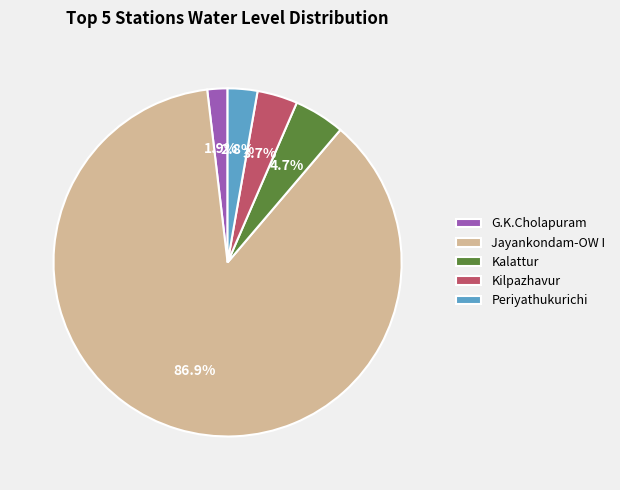

The Kilpazhavur slice represents 4% of the pie. True or false?

True